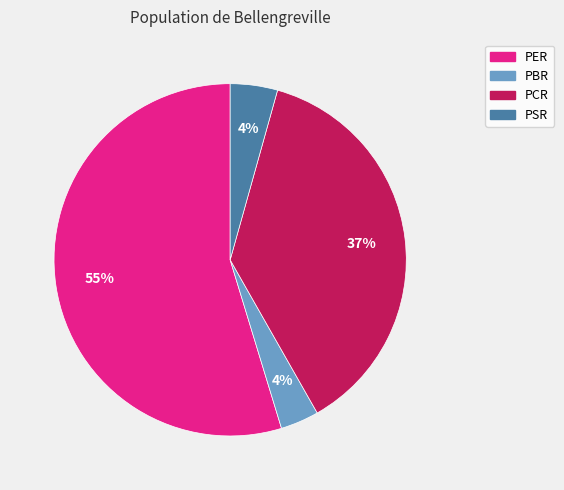

Combined, do PSR and PER account for over 50%?

Yes